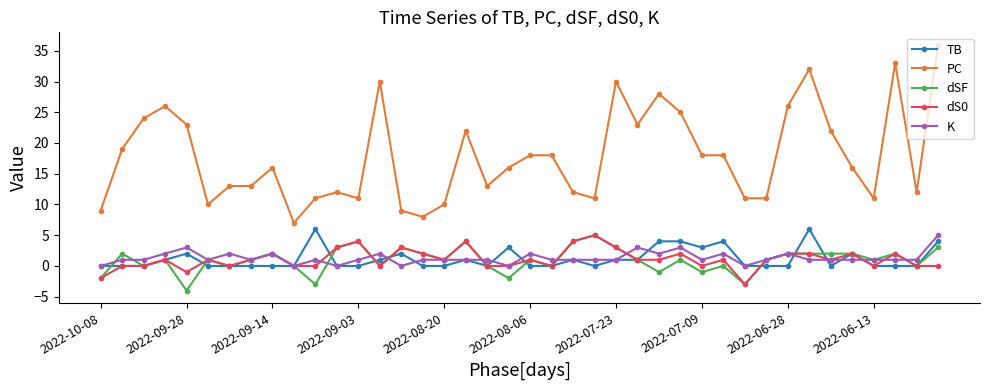

What is the minimum value shown in the chart?

-4